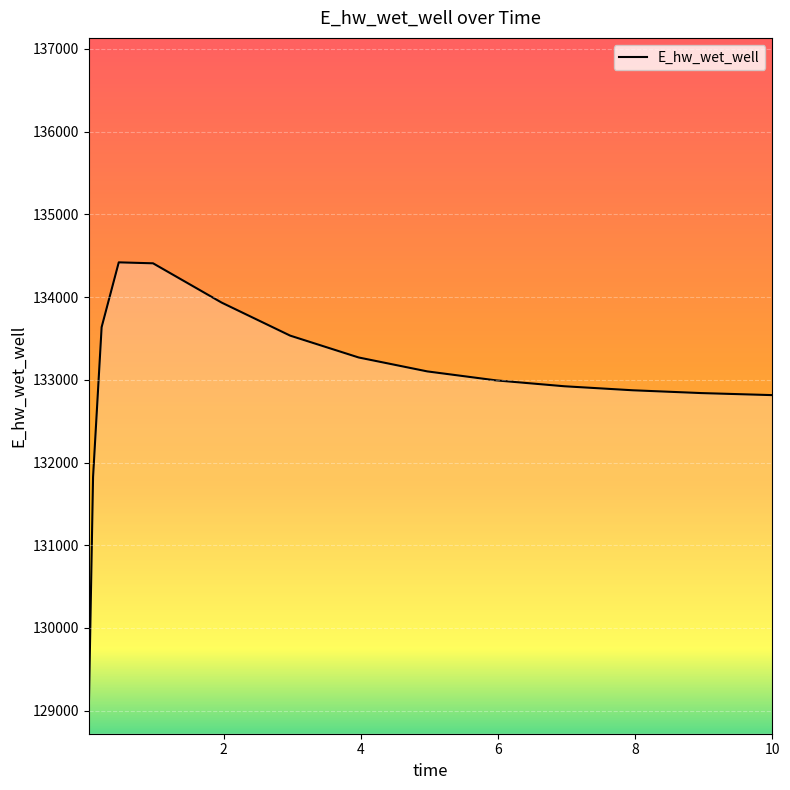

What is the difference between the second highest and minimum values?

5415.6